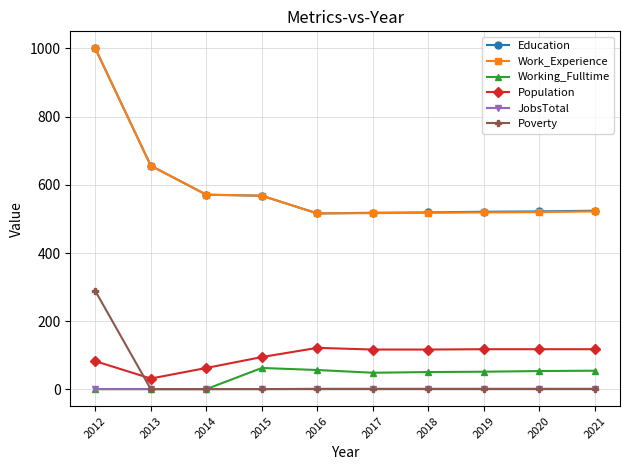

What is the value of the JobsTotal point at the 9th from the left?

2